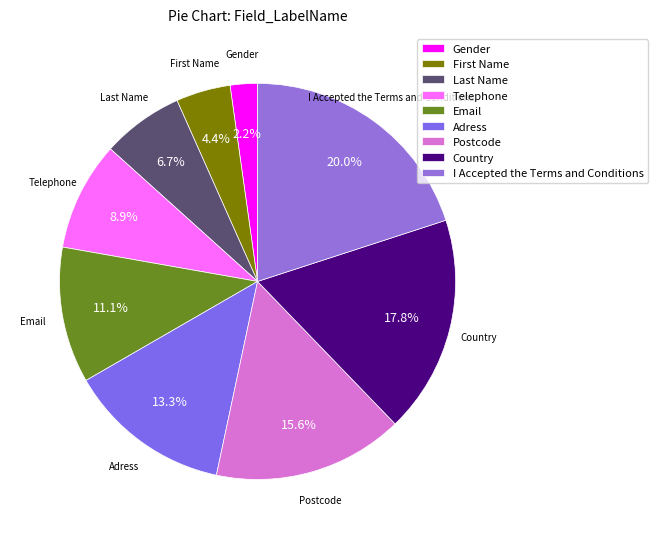

Which category has the smallest portion of the pie?

Gender